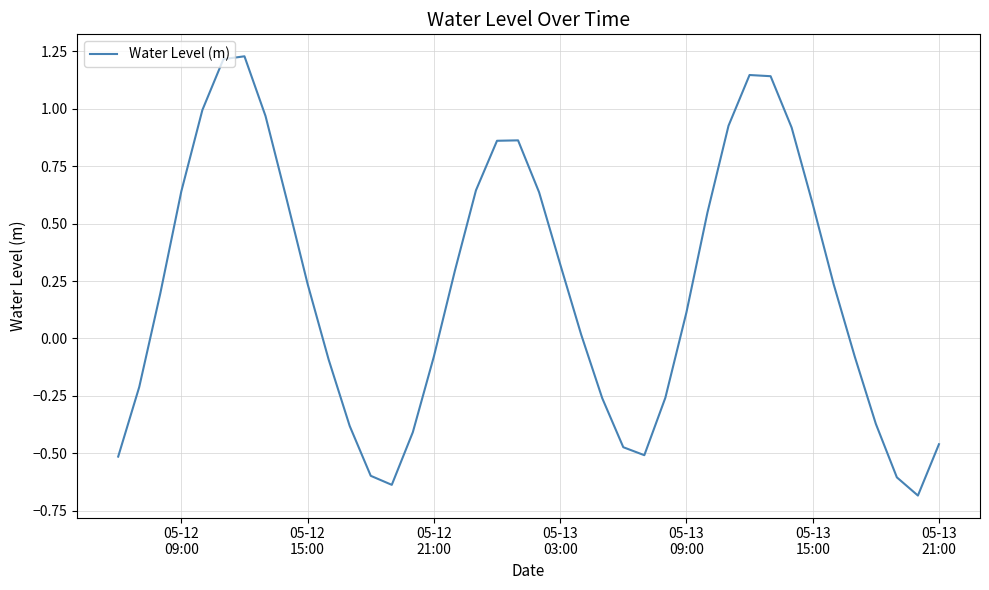

What is the difference between the maximum and minimum values?

1.9